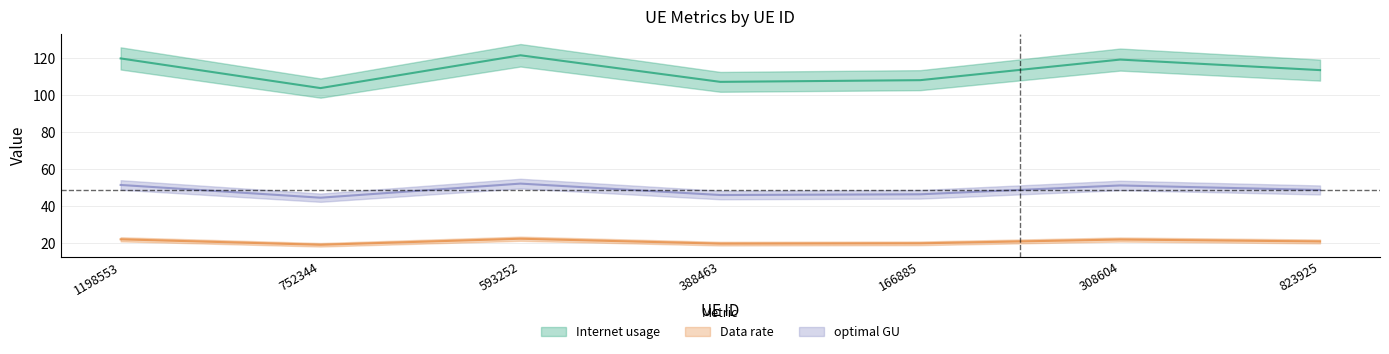

What is the sum of the optimal GU values at 752344 and 166885?

91.1